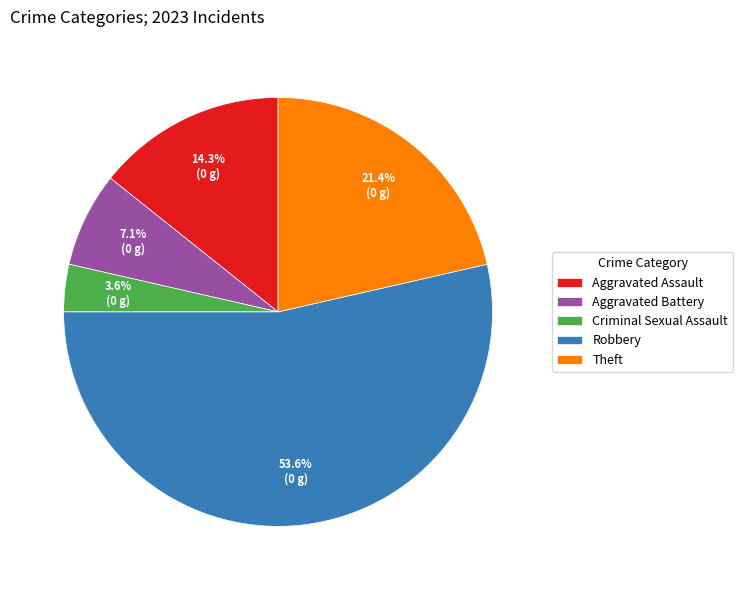

To the nearest percent, what is the average slice percentage?

20%